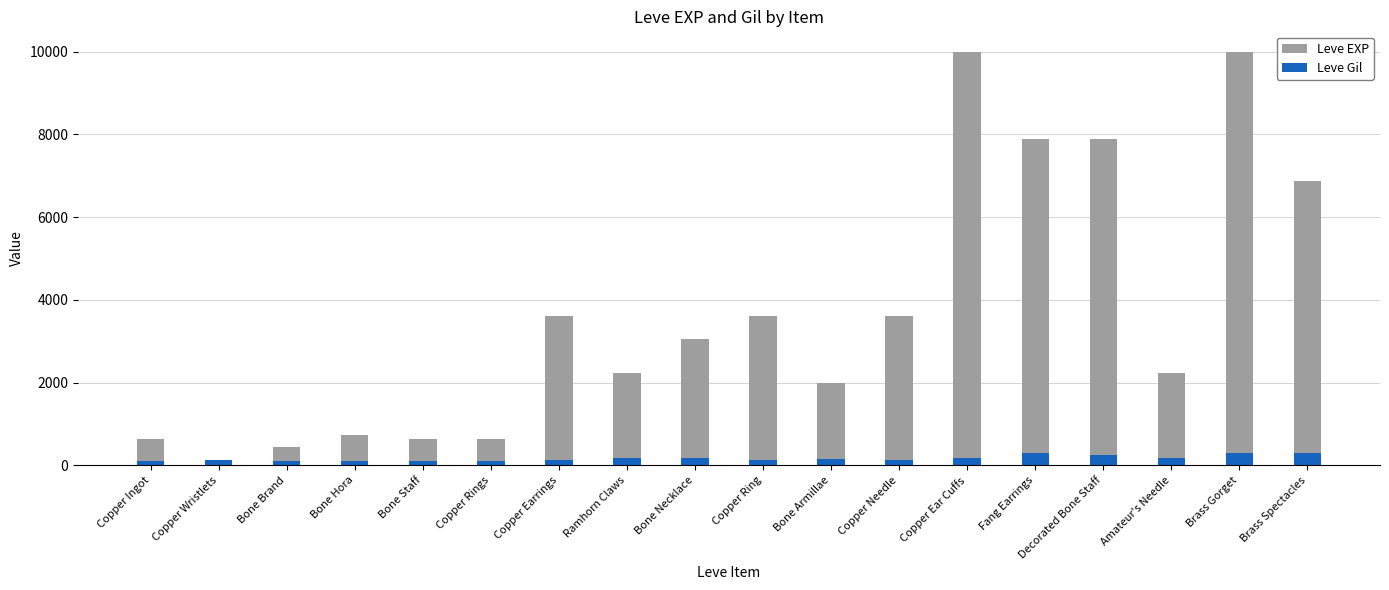

At which label does Leve Gil reach its minimum?

Bone Brand